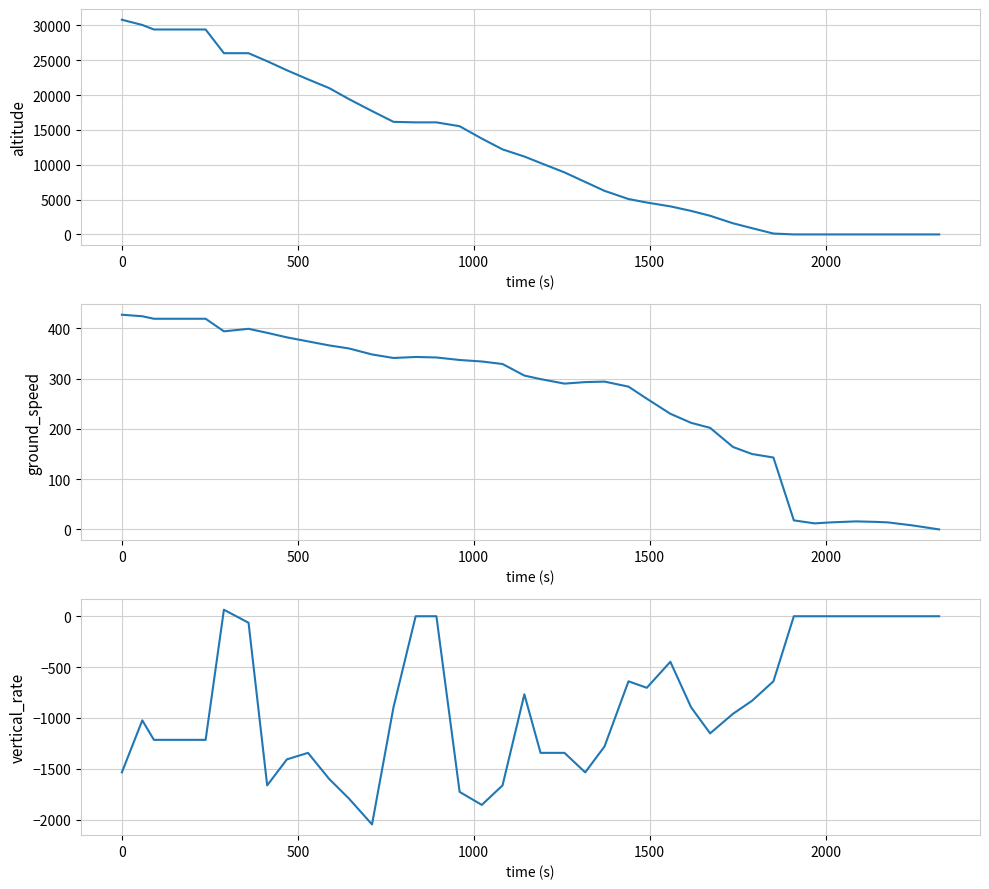

The value of altitude at 22 is 11767. True or false?

False